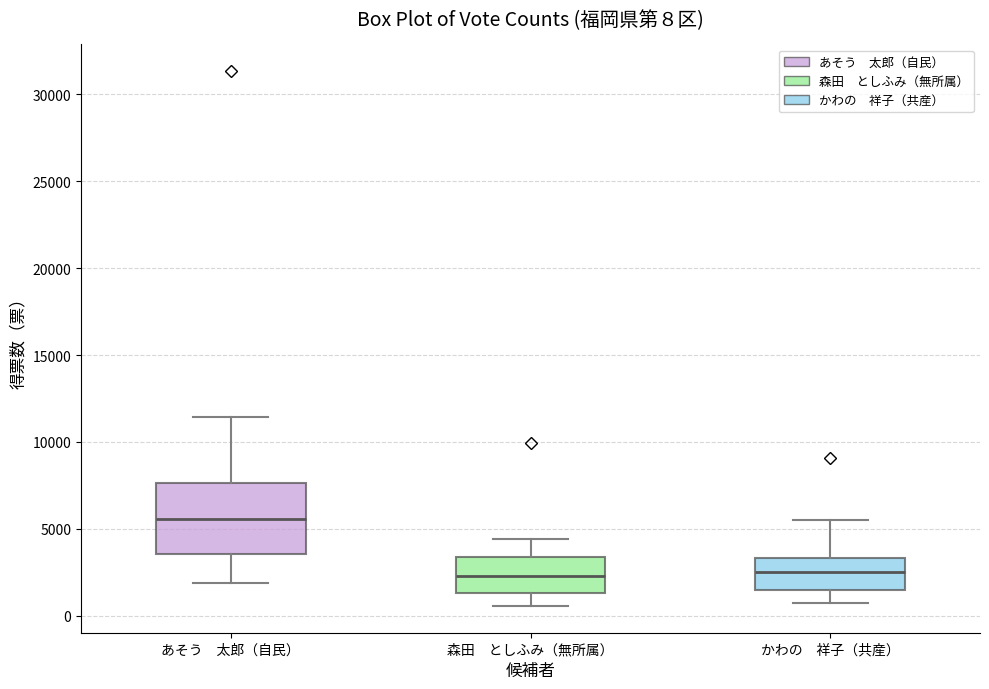

Comparing the boxes themselves (not the whiskers), which one is the tallest?

あそう 太郎（自民）